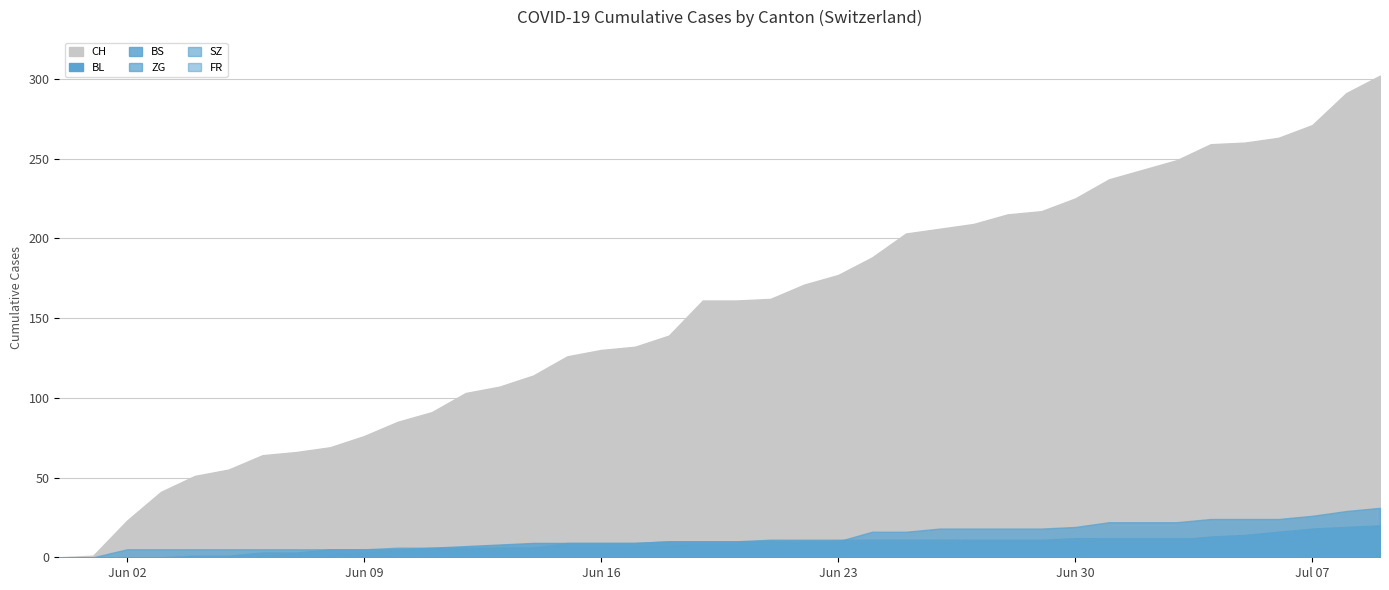

Between 2020-06-05 and 2020-06-10, which series saw the biggest shift?

CH